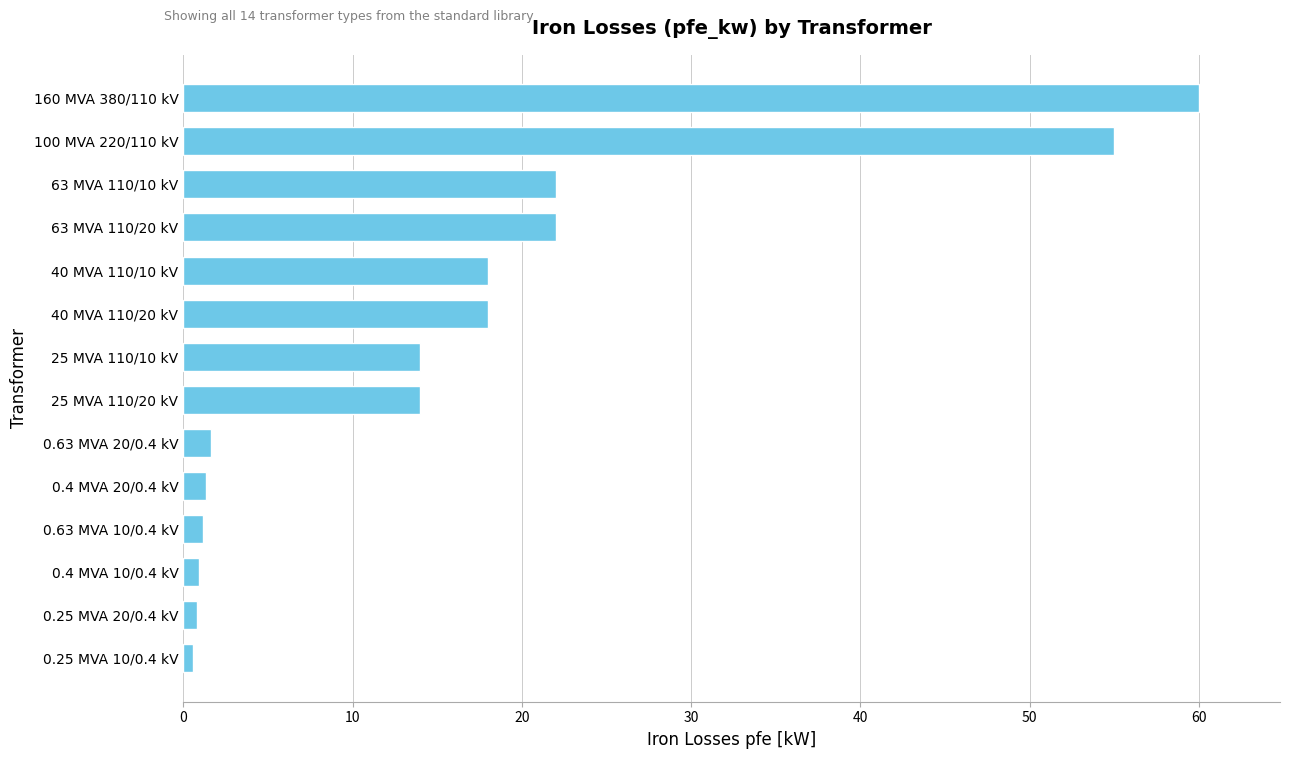

What is the difference between the values at 25 MVA 110/20 kV and 63 MVA 110/20 kV?

8.0